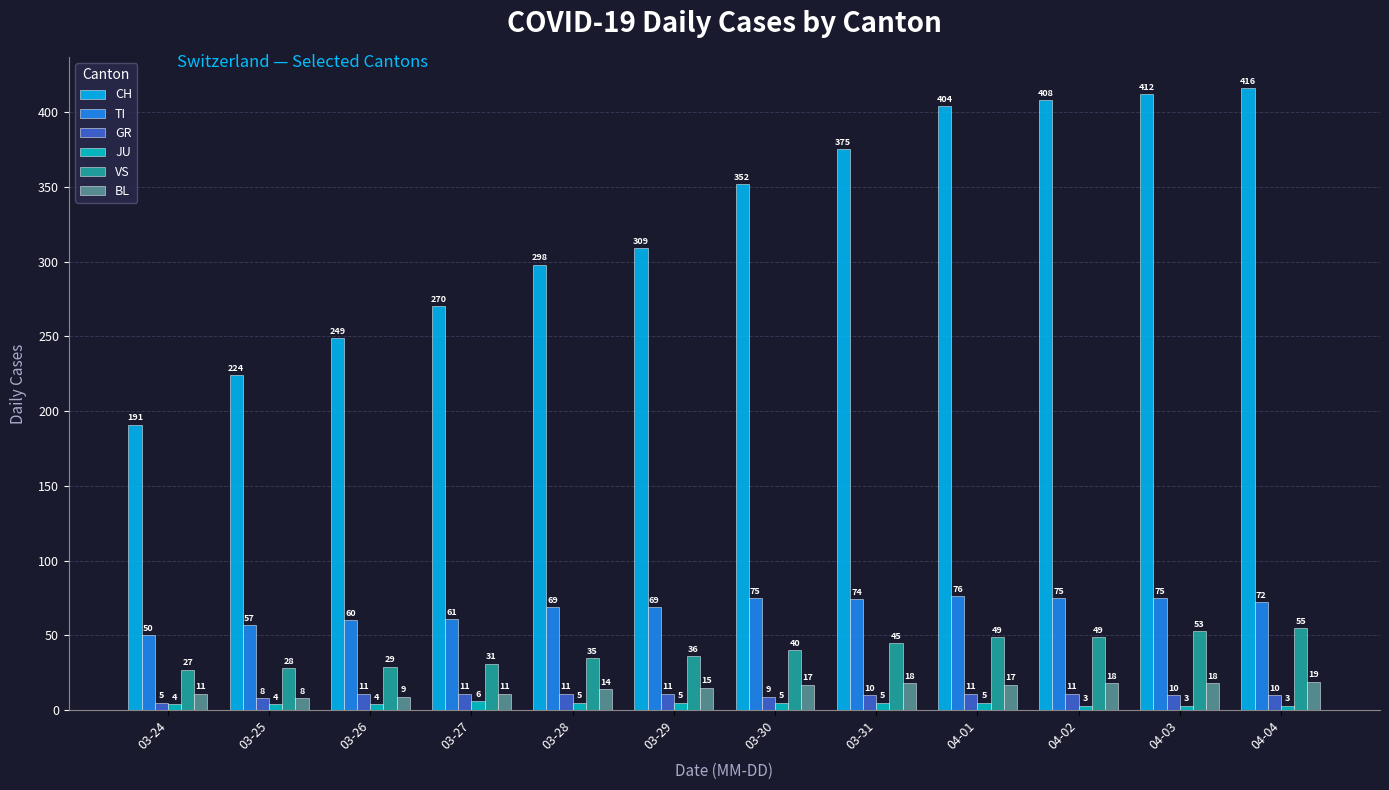

What are all the series names shown in the legend?

CH, TI, GR, JU, VS, BL